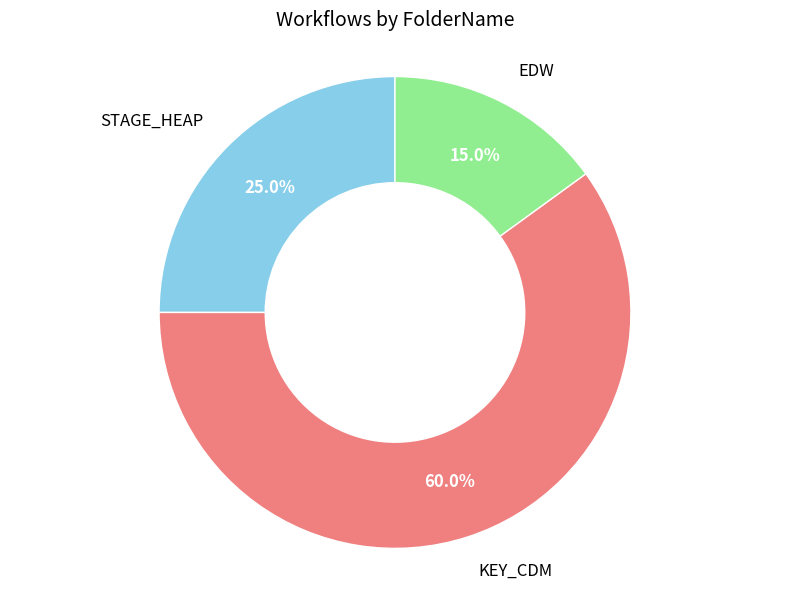

Count the number of slices in the pie.

3